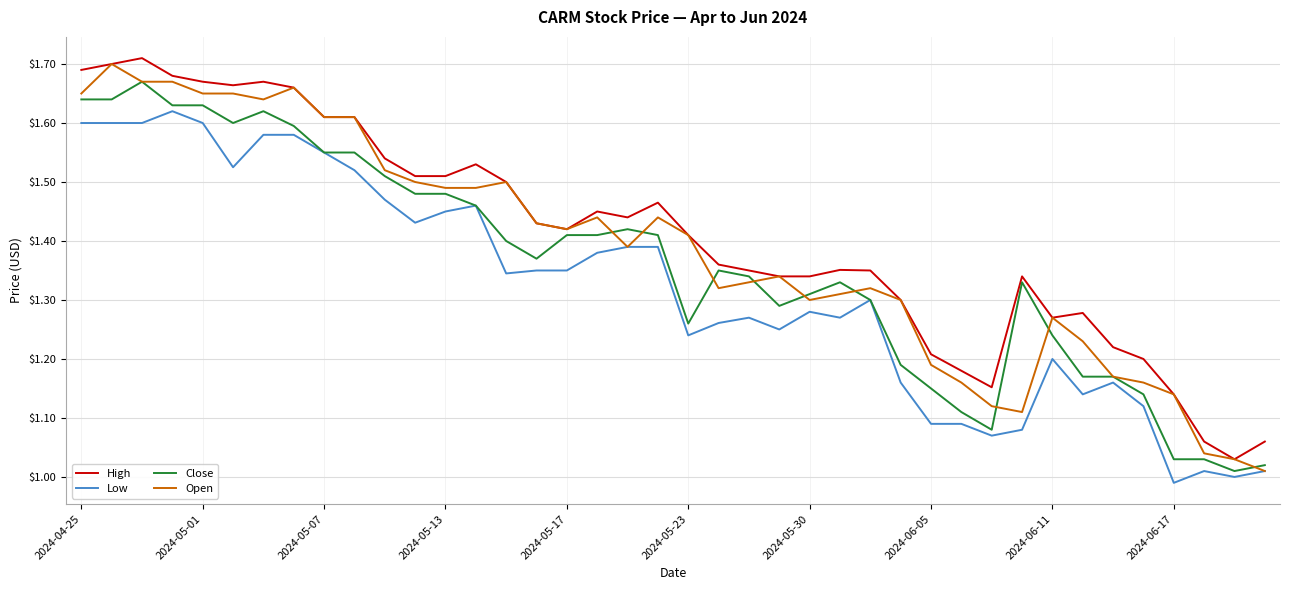

The Close series shows 2.0 at 2024-05-23. True or false?

False